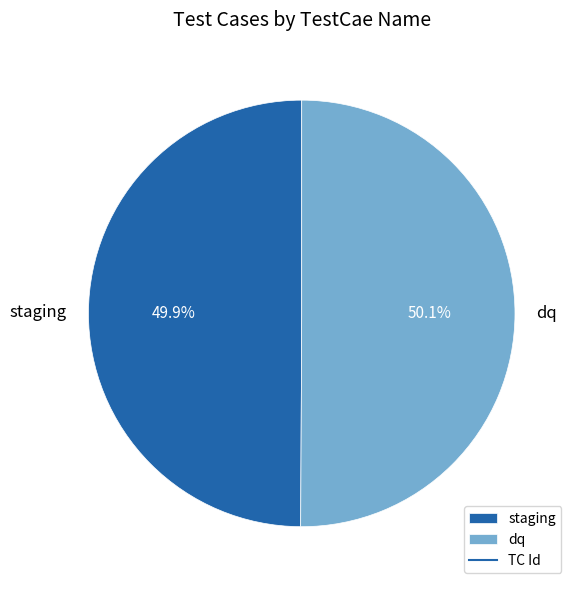

Count the number of slices in the pie.

2